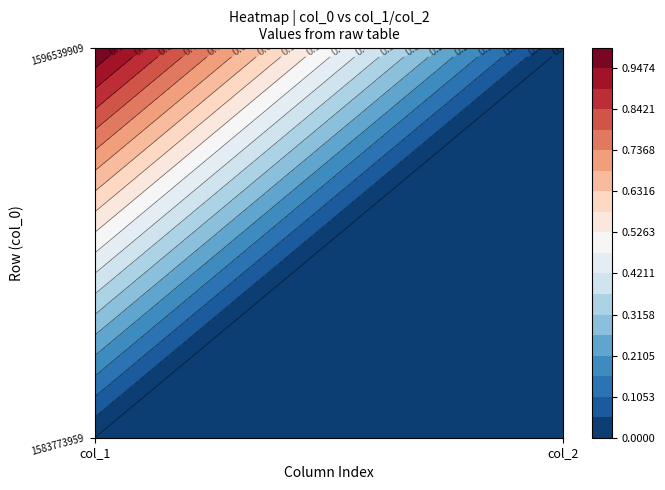

What is the total value across all series at col_1?

1